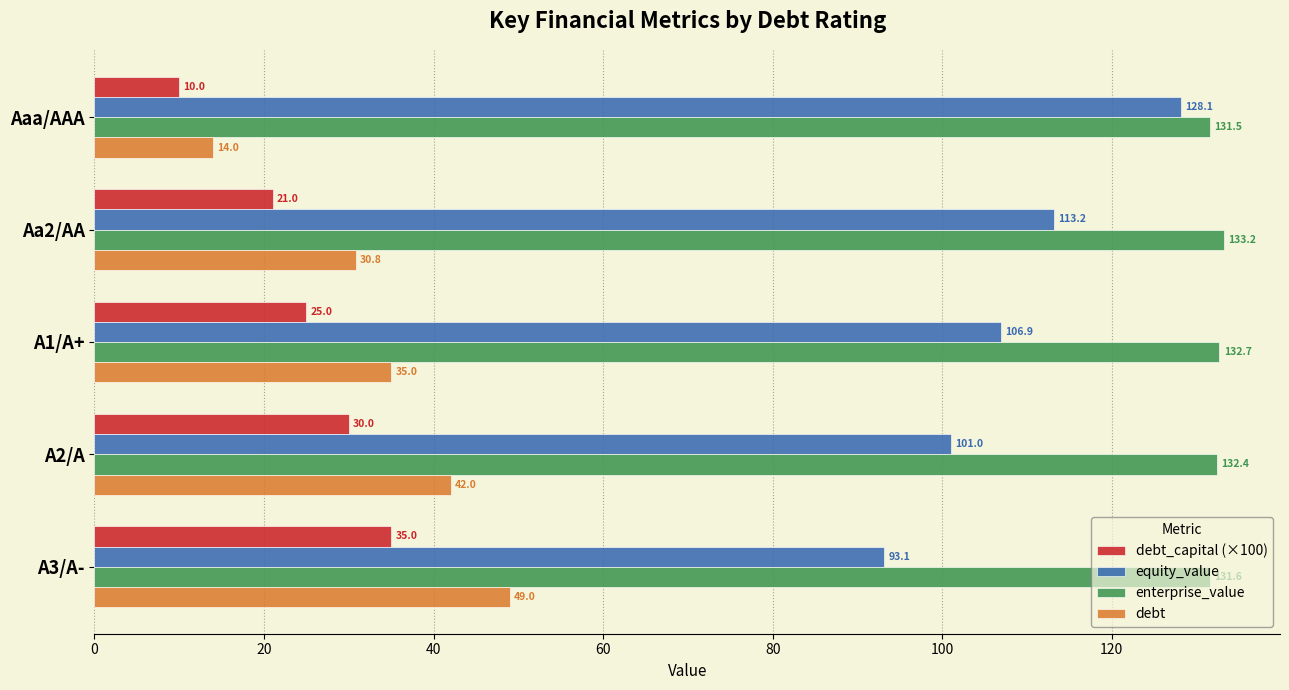

What is the difference between the maximum and second lowest values in the enterprise_value series?

1.6